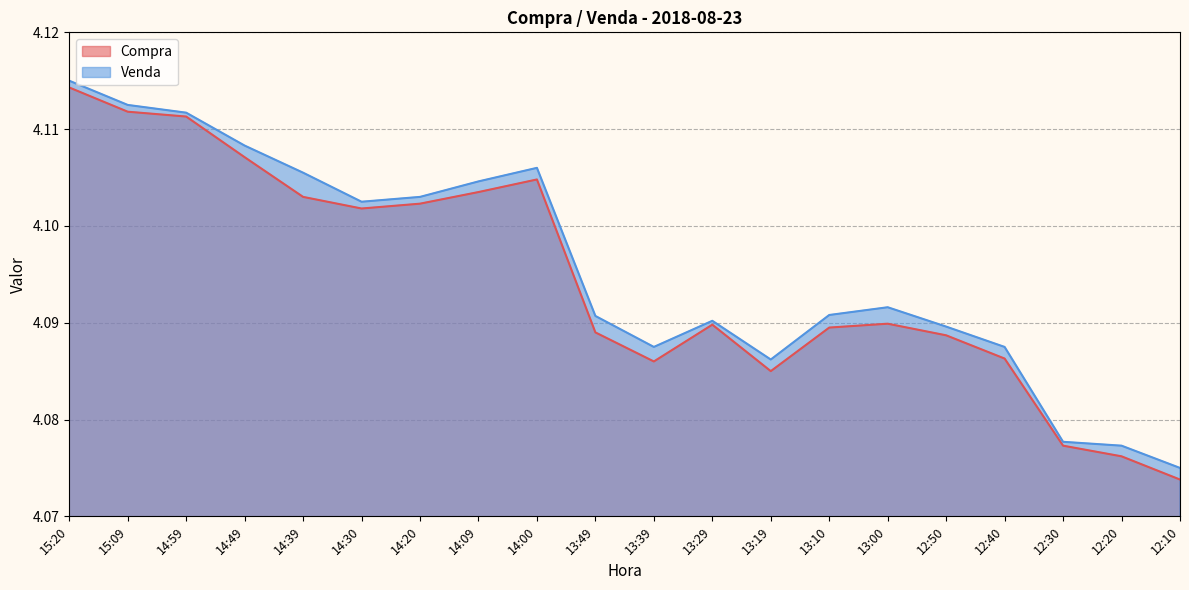

Is it true that Compra equals 4.1 at 12:10?

True